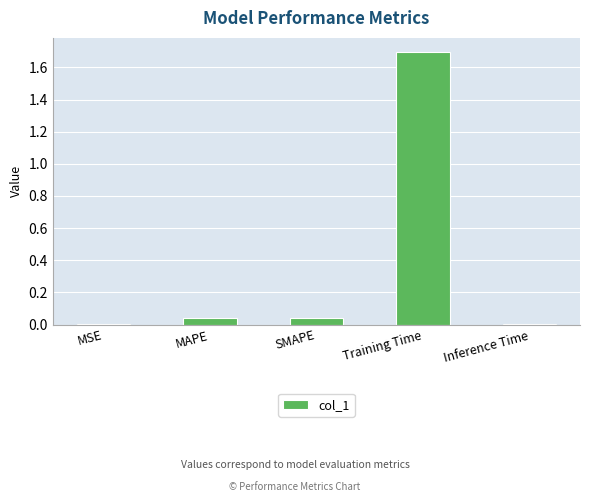

True or false: the data shows 0.0 at MSE.

True